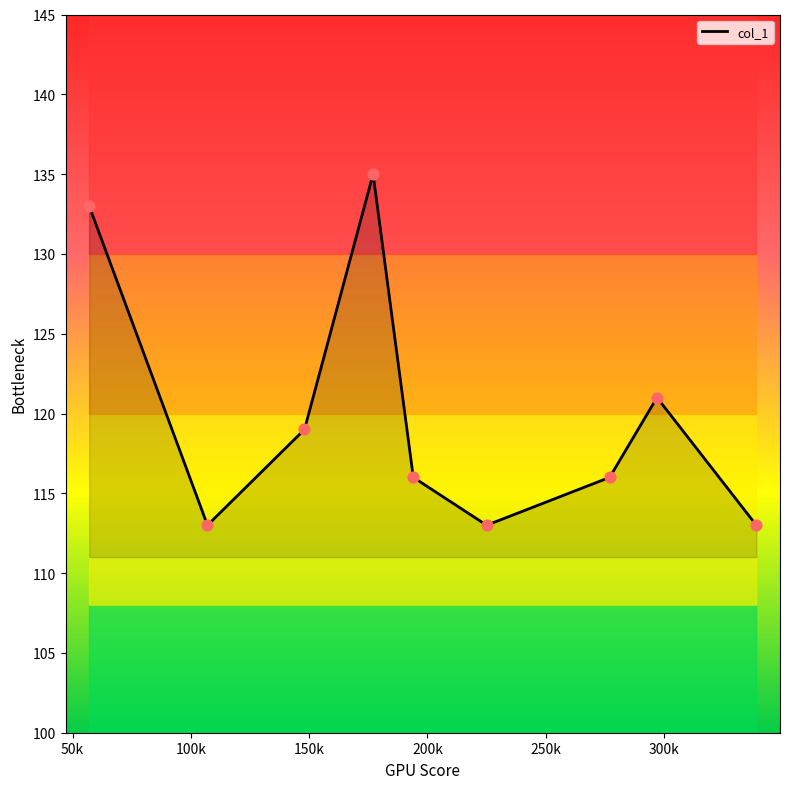

Between 297 and 277, which is larger?

297